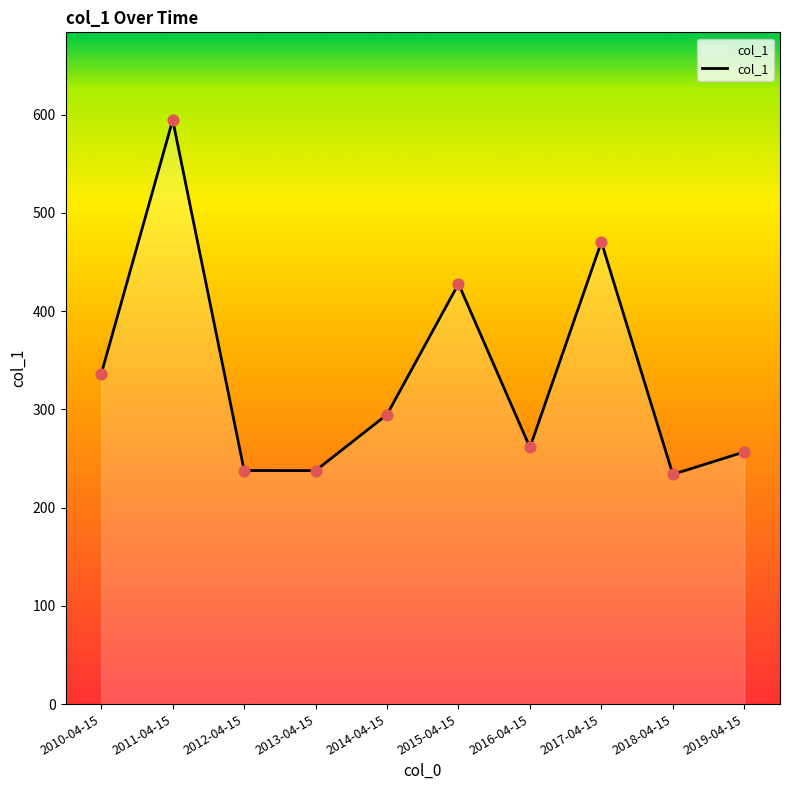

What is the ratio of the value at 2017-04-15 to the value at 2012-04-15?

2.0